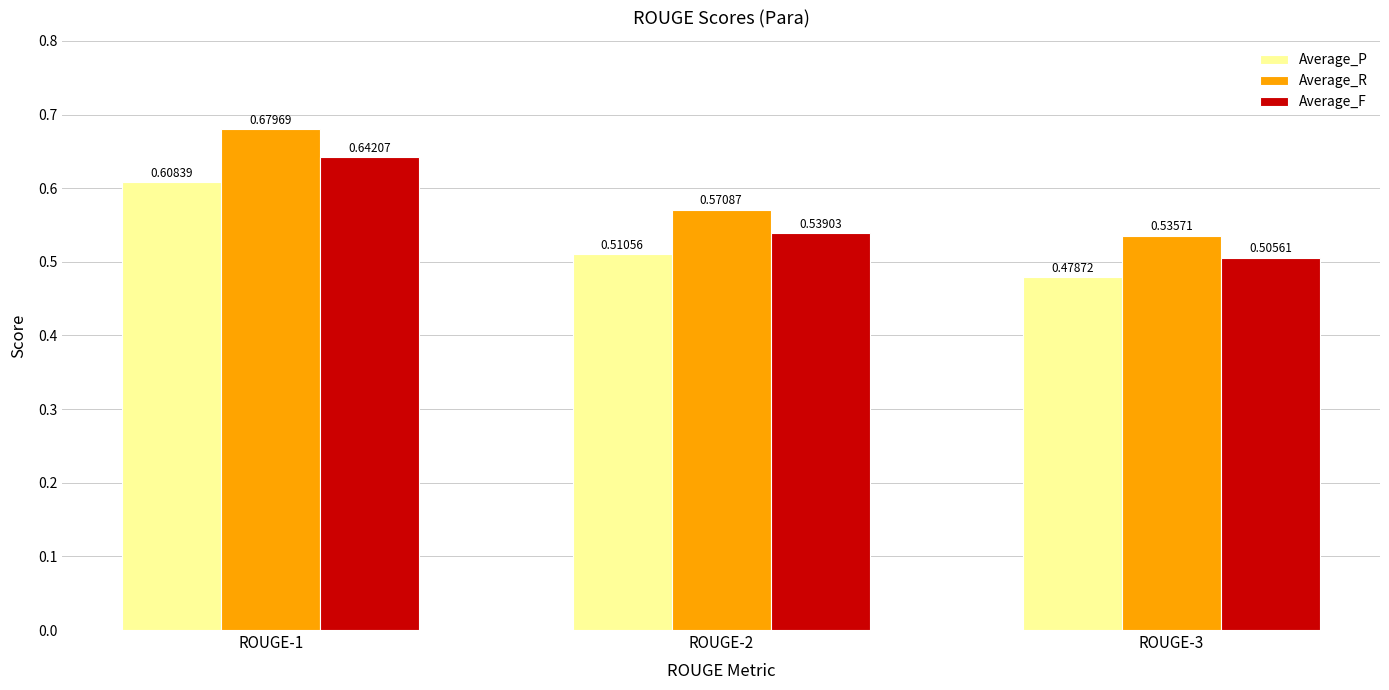

At how many categories does at least one series exceed 0?

3